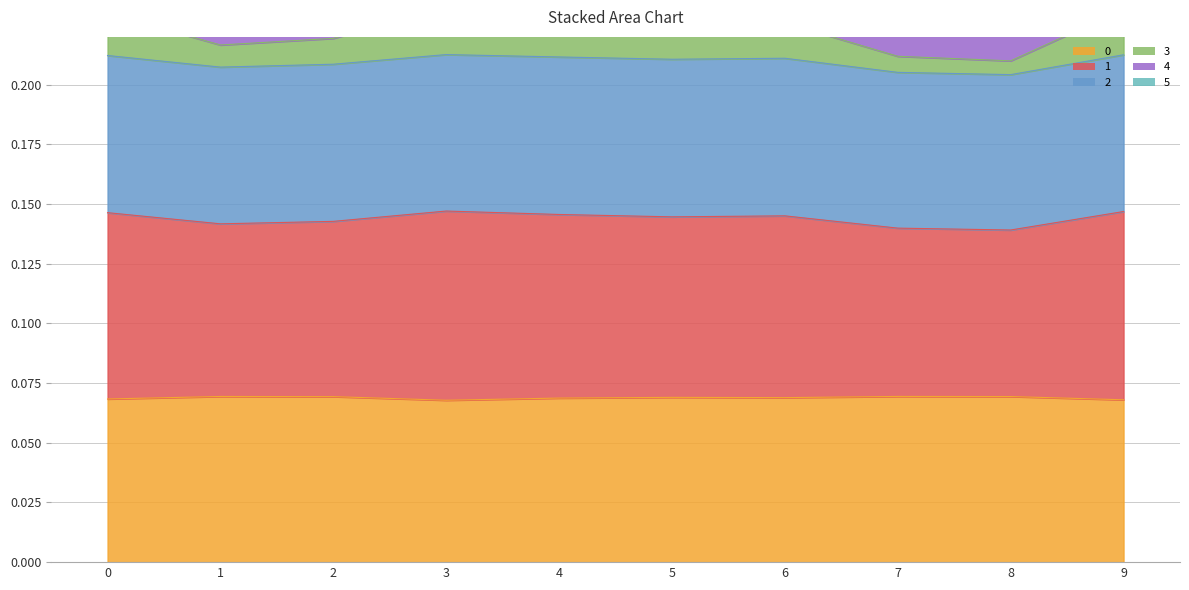

The value of 0 at 4 is 0.0. True or false?

False